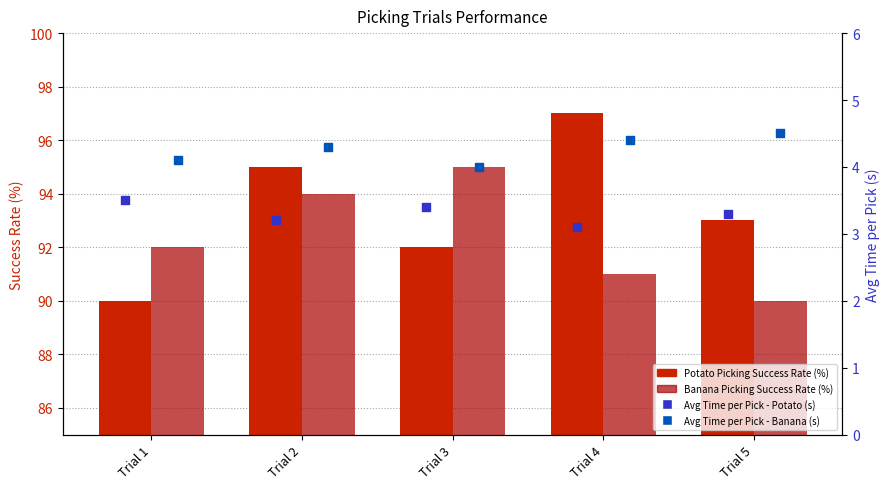

What is the total value across all series at Trial 2?

196.5